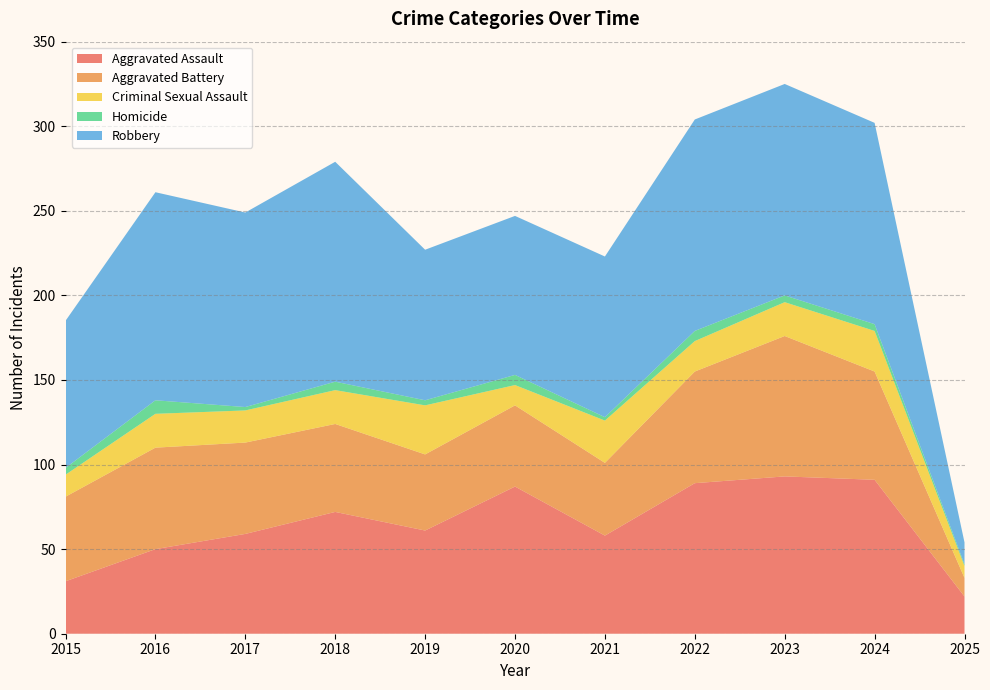

Reading left to right, transcribe all the data shown in this chart.

Aggravated Assault: 31	50	59	72	61	87	58	89	93	91	22
Aggravated Battery: 50	60	54	52	45	48	43	66	83	64	11
Criminal Sexual Assault: 13	20	19	20	29	12	25	18	20	24	7
Homicide: 4	8	2	5	3	6	2	6	4	4	1
Robbery: 87	123	115	130	89	94	95	125	125	119	13